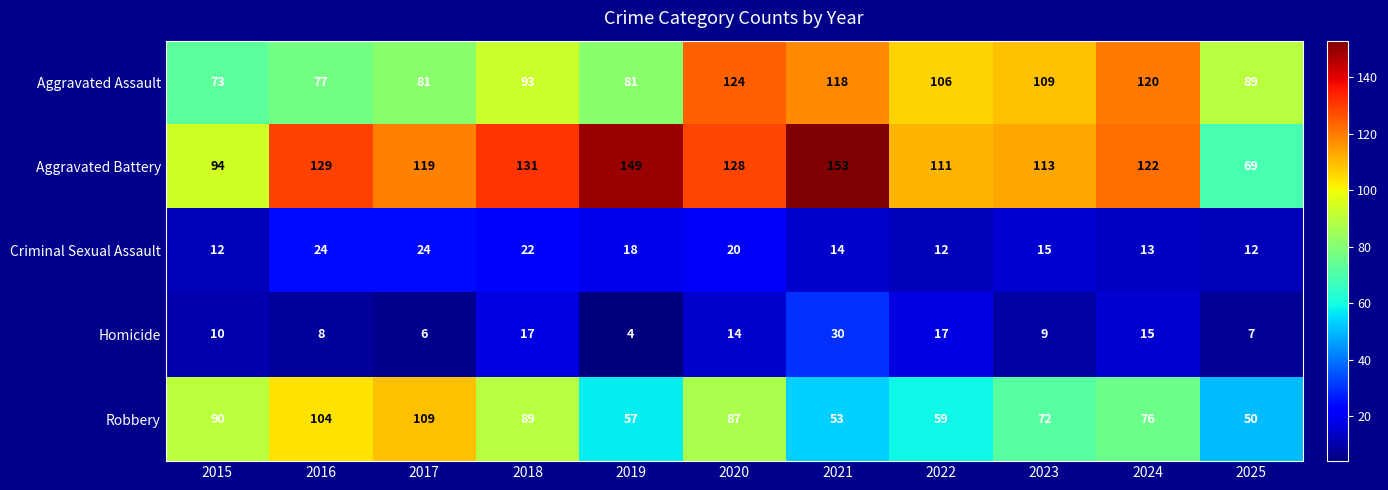

Rank the series at 2016 from highest to lowest value.

Aggravated Battery, Robbery, Aggravated Assault, Criminal Sexual Assault, Homicide